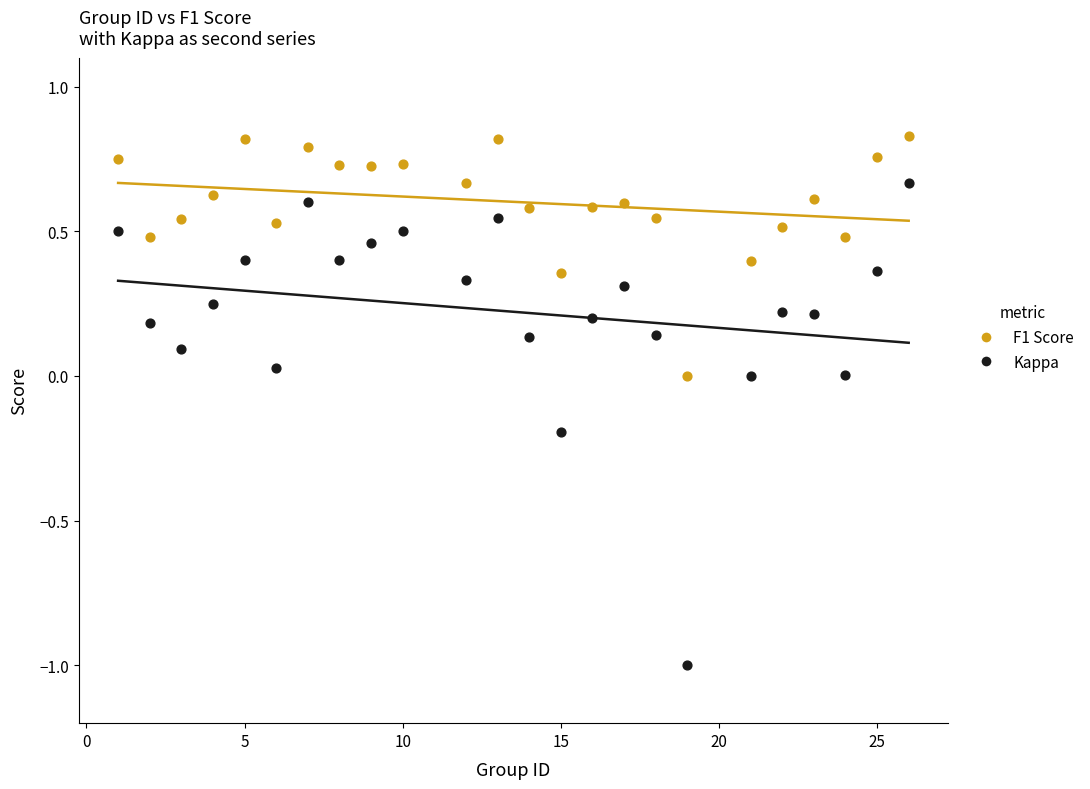

Across all data points, what is the range of Y values (max minus min)?

1.8